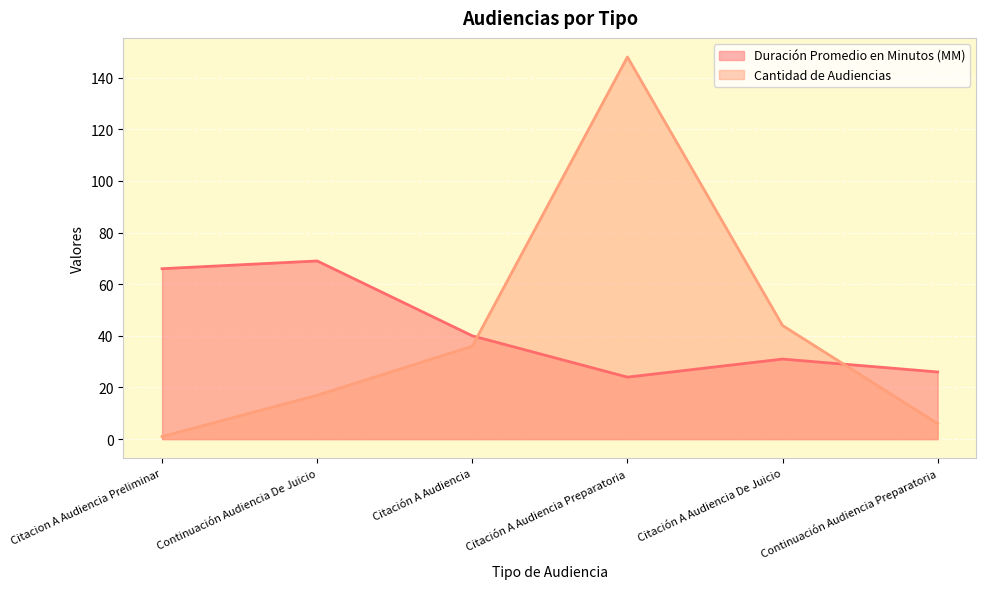

Where is Cantidad de Audiencias nearest to the value 74?

Citación A Audiencia De Juicio